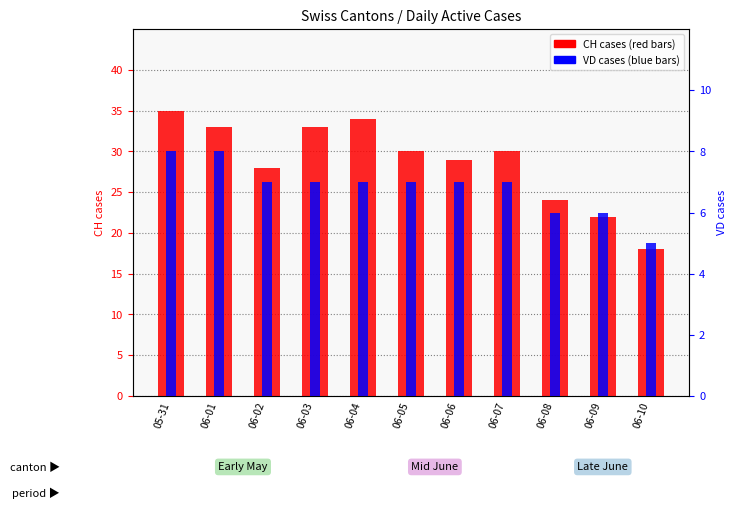

Reading left to right, list all the values displayed in this chart.

CH (total): 05-31=35	06-01=33	06-02=28	06-03=33	06-04=34	06-05=30	06-06=29	06-07=30	06-08=24	06-09=22	06-10=18
VD (canton): 05-31=8	06-01=8	06-02=7	06-03=7	06-04=7	06-05=7	06-06=7	06-07=7	06-08=6	06-09=6	06-10=5